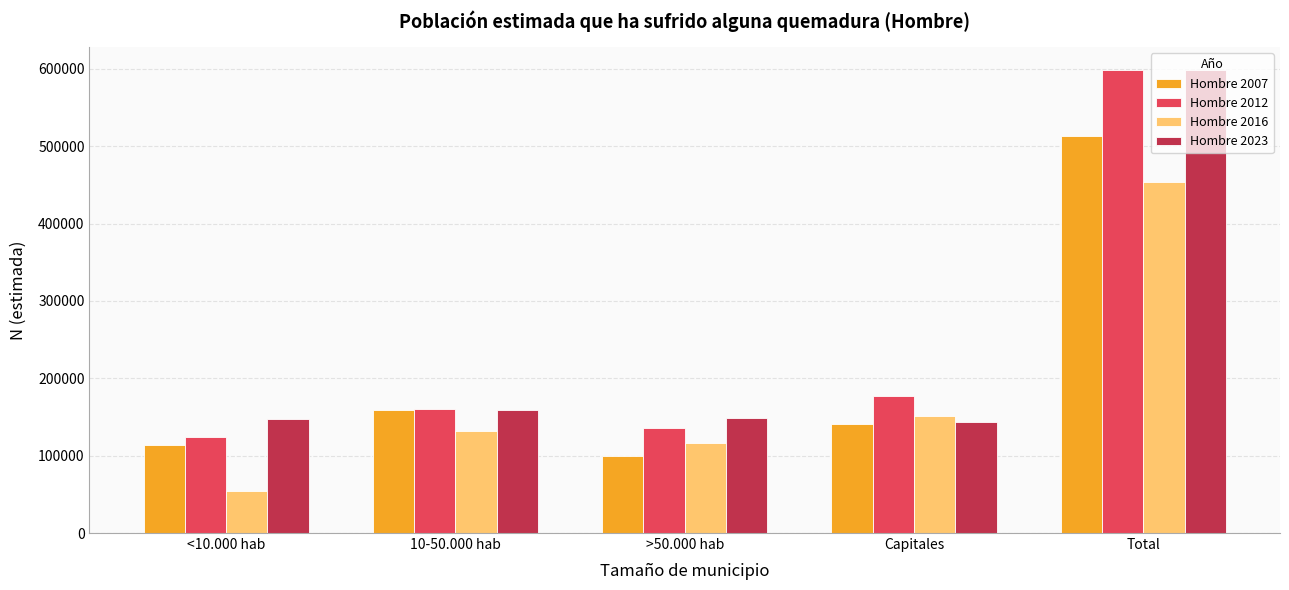

Is it true that Hombre 2012 equals 177632 at Capitales?

True